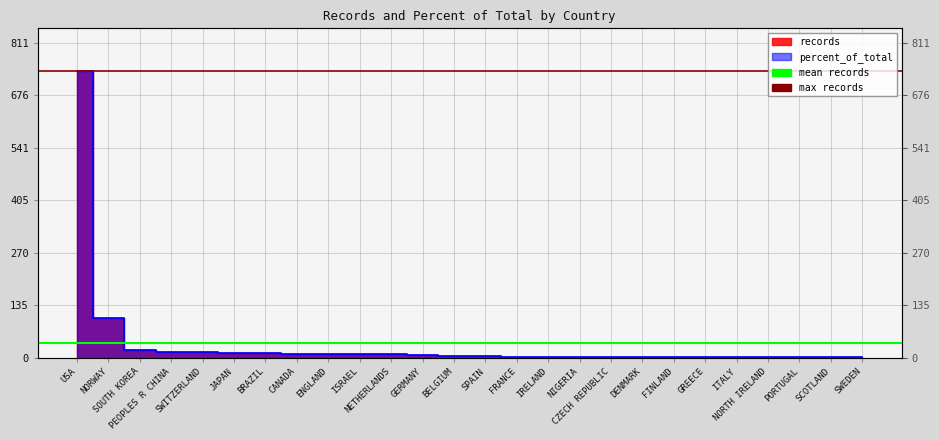

Is it true that mean records equals 37.6 at NORWAY?

True